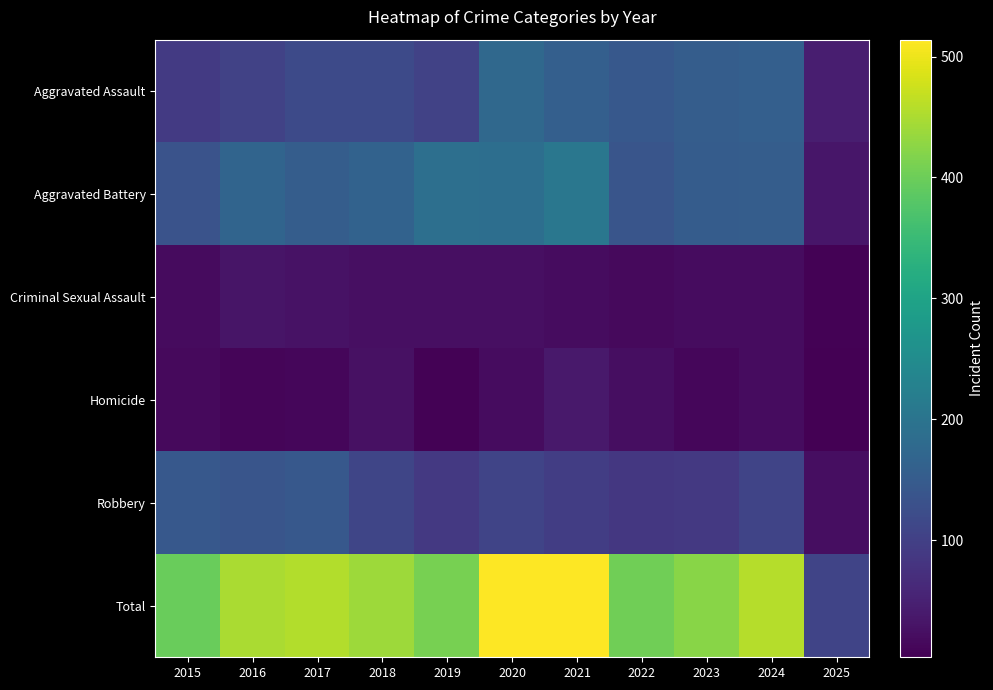

Which series has the largest range (max minus min)?

Total